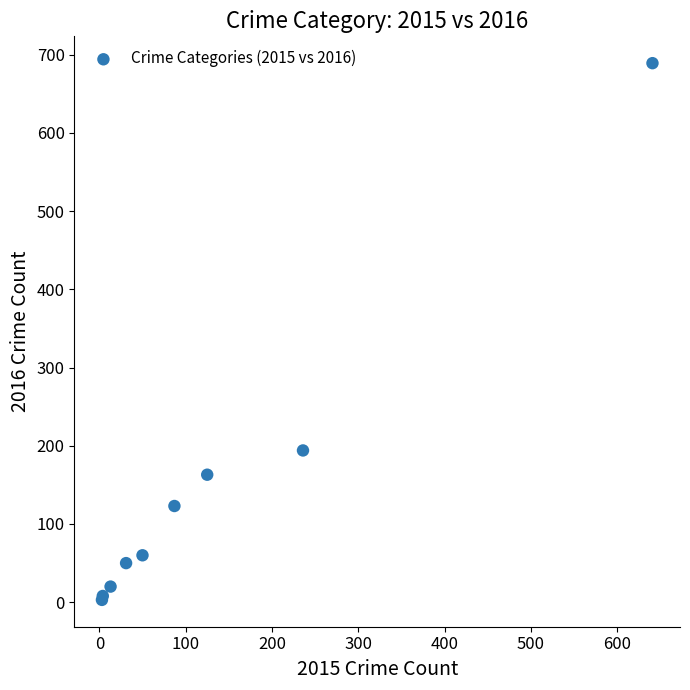

What Y value in the scatter plot is closest to 346?

194